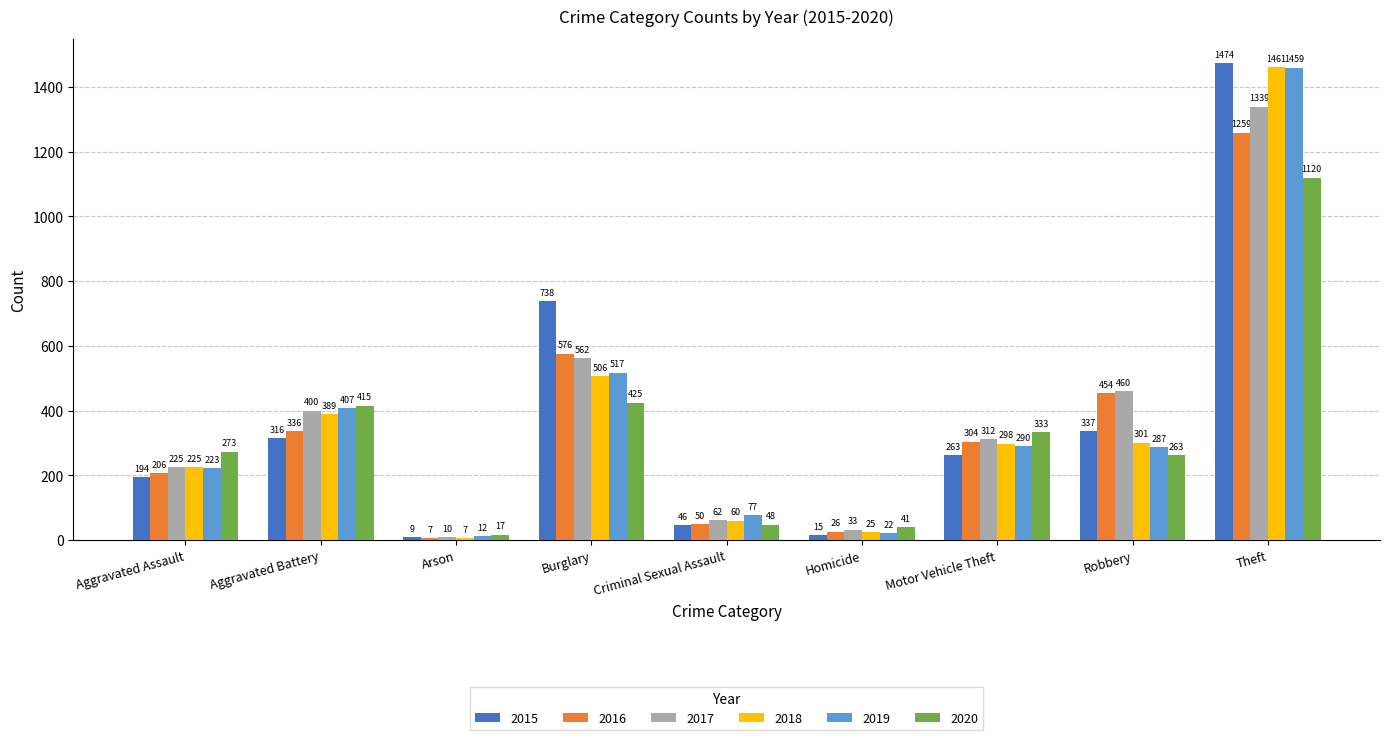

What is the sum of the 2018 values at Aggravated Battery and Burglary?

895